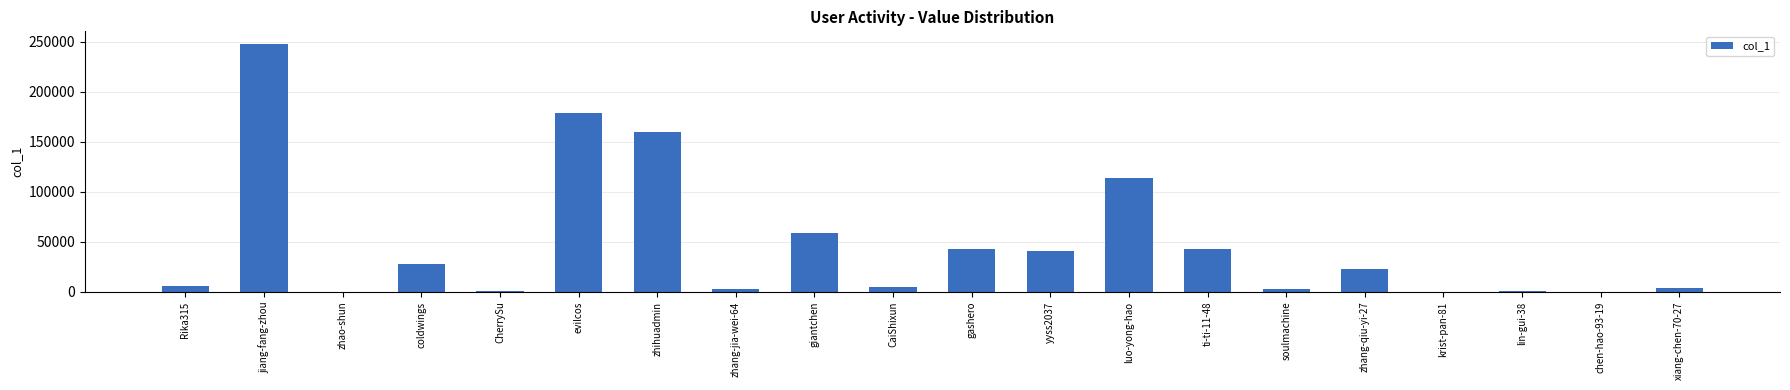

The value at zhihuadmin is 160013. True or false?

True